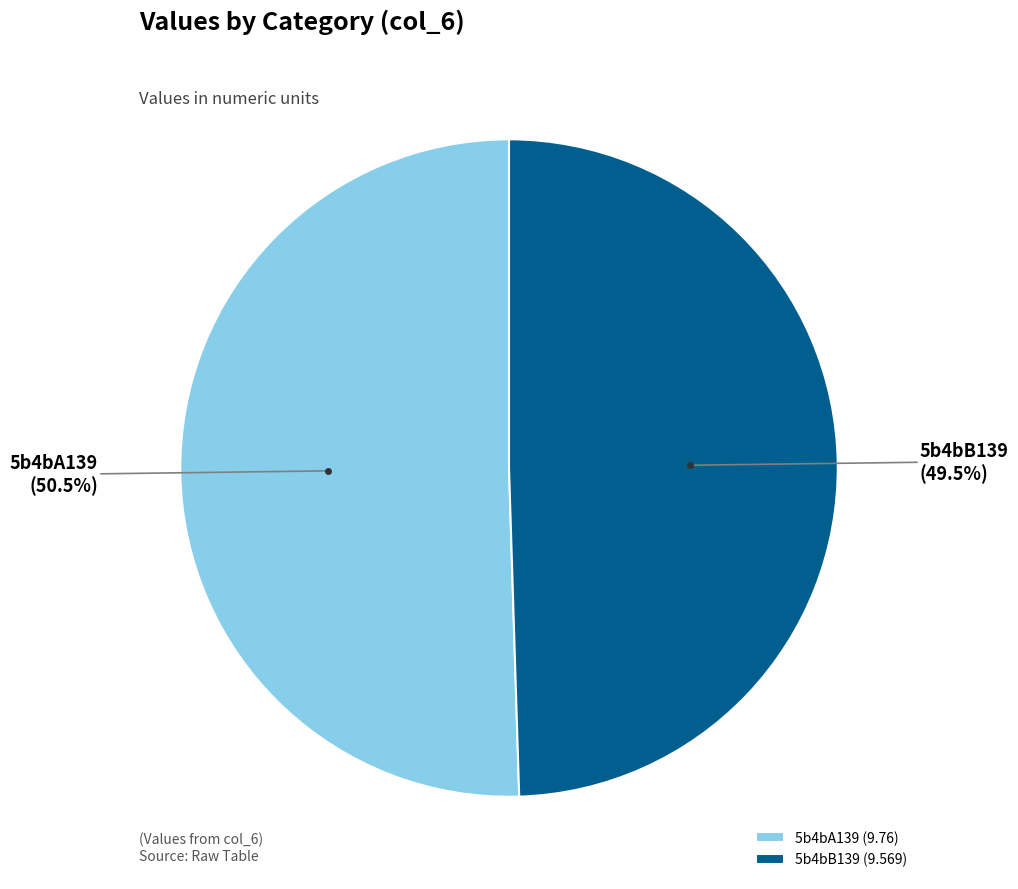

Does 5b4bB139 represent more than half of the total?

No